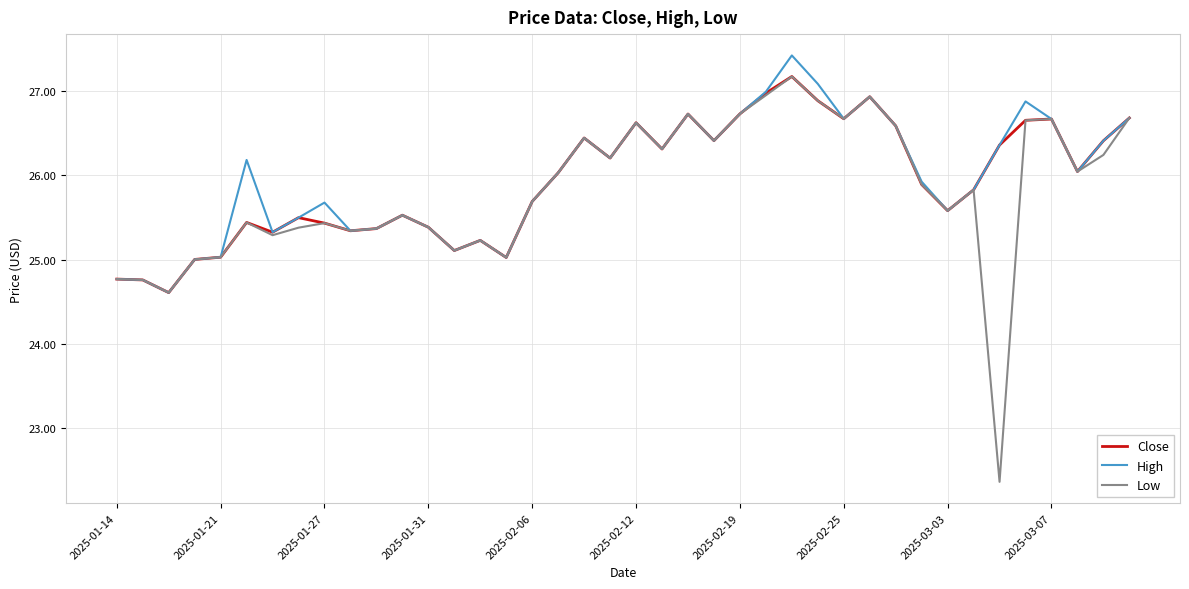

Which series has the largest range (max minus min)?

Low